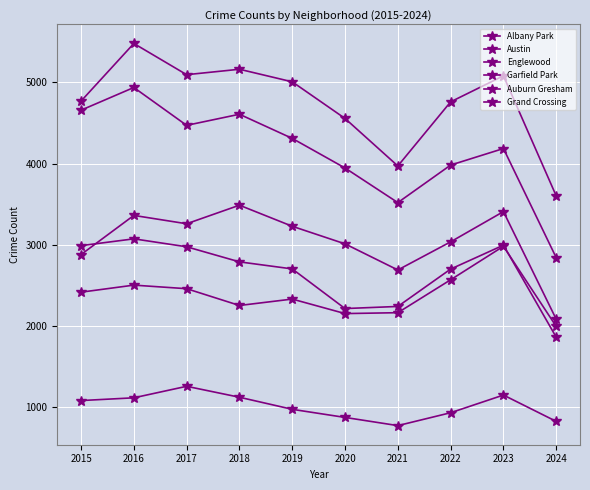

Is the value of Austin at 2021 greater than the value of Grand Crossing at 2023?

Yes